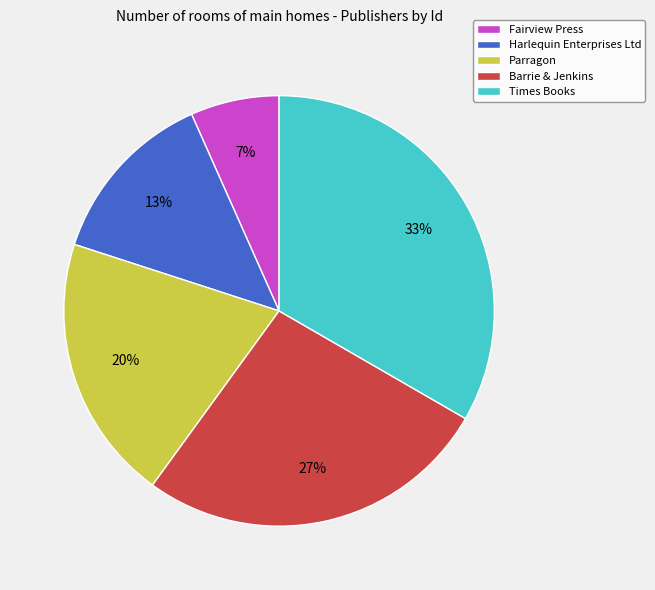

How many segments does this pie chart have?

5